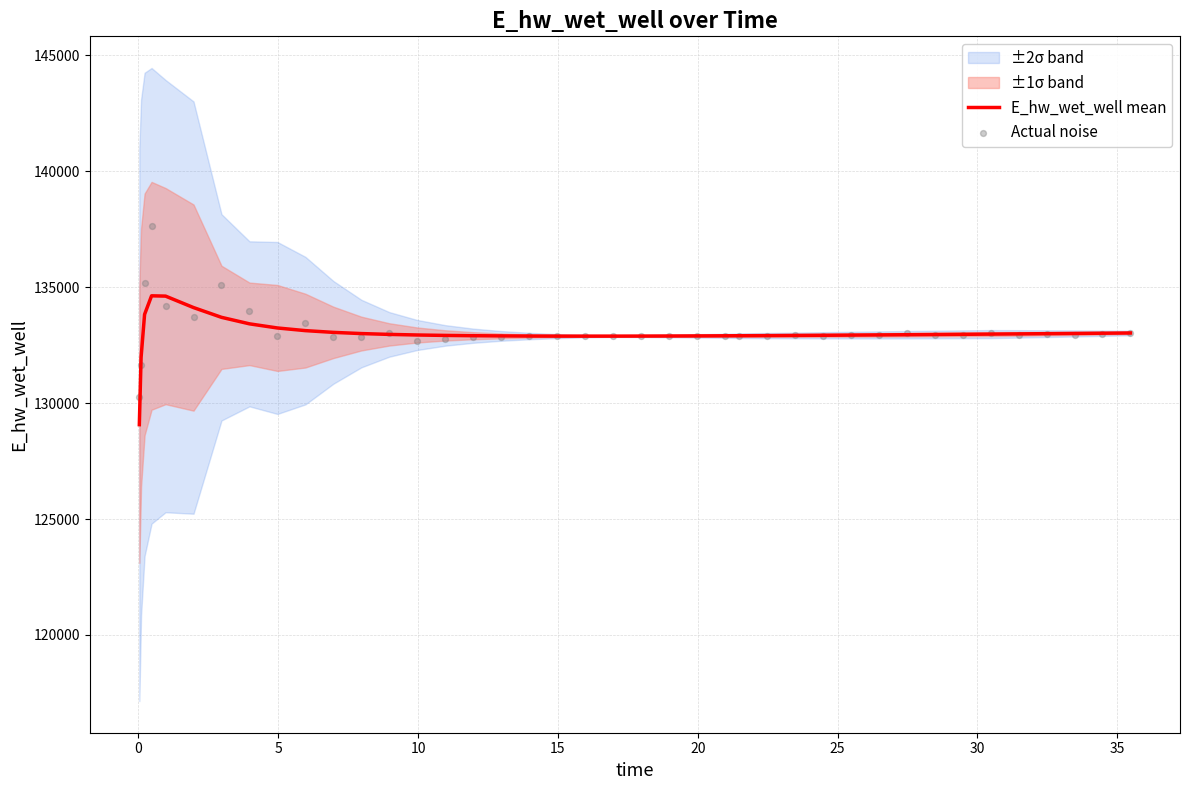

What is the lowest value of the E_hw_wet_well mean series?

129070.3